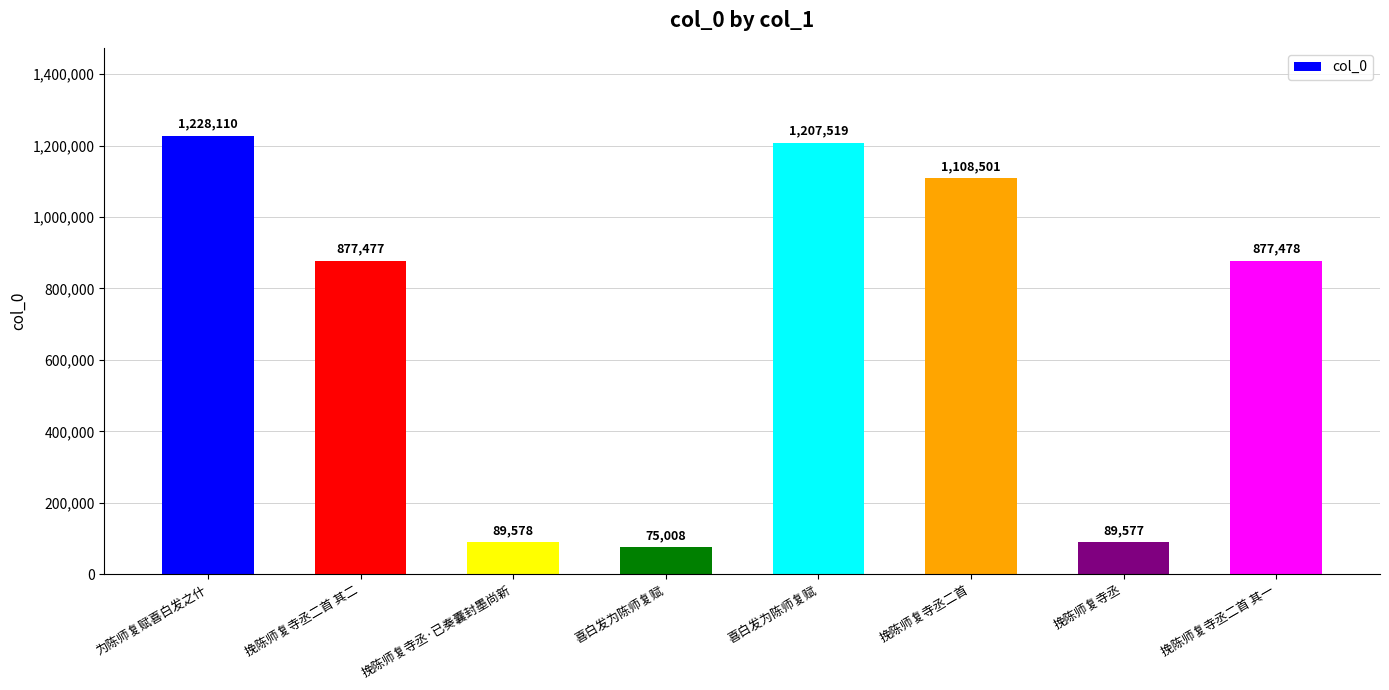

What is the label of the 8th bar from the right?

为陈师复赋喜白发之什